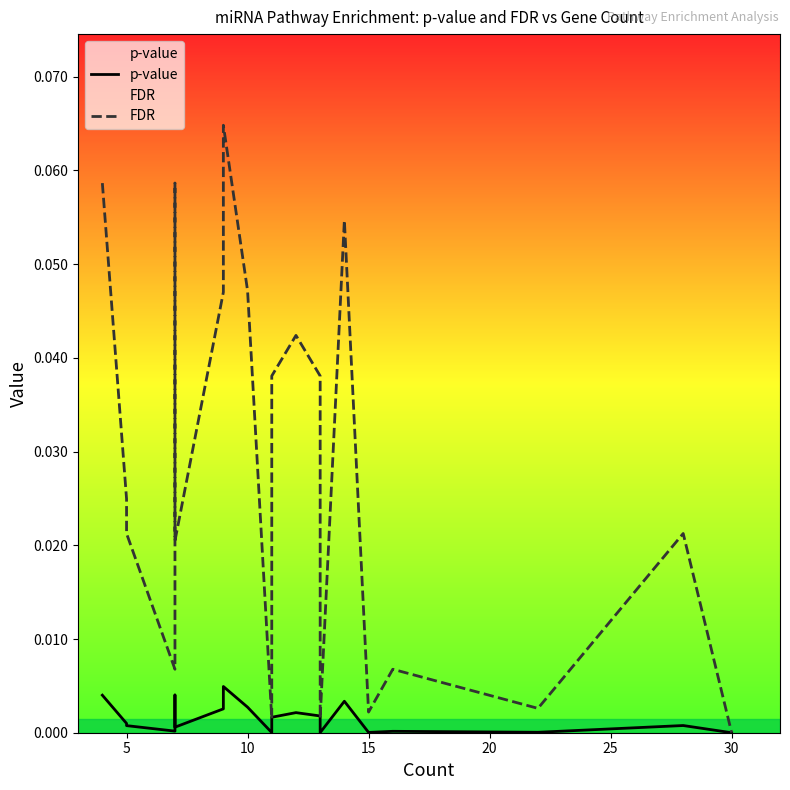

List the series in order of their peak value, highest first.

FDR, p-value